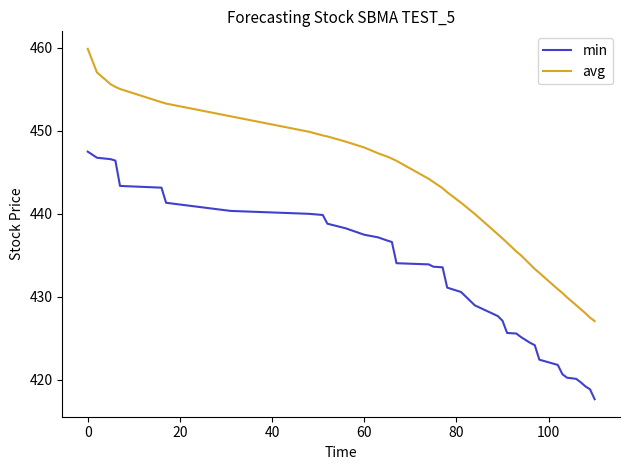

Which series has the largest range (max minus min)?

avg